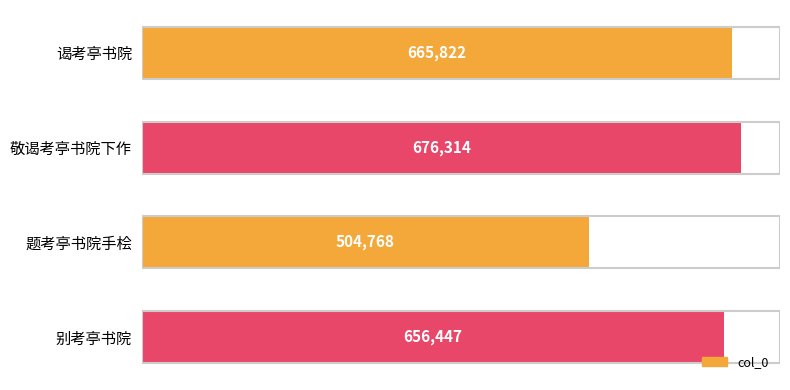

What is the change in value from 谒考亭书院 to 题考亭书院手桧?

-161054